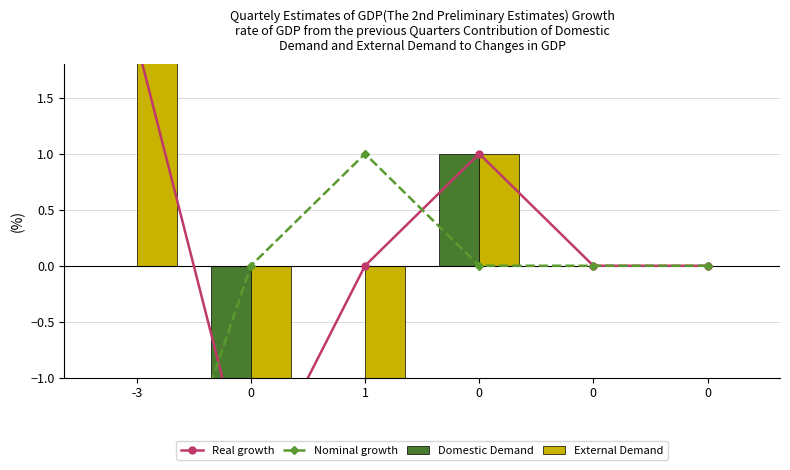

At which category is the sum across all series the highest?

-3